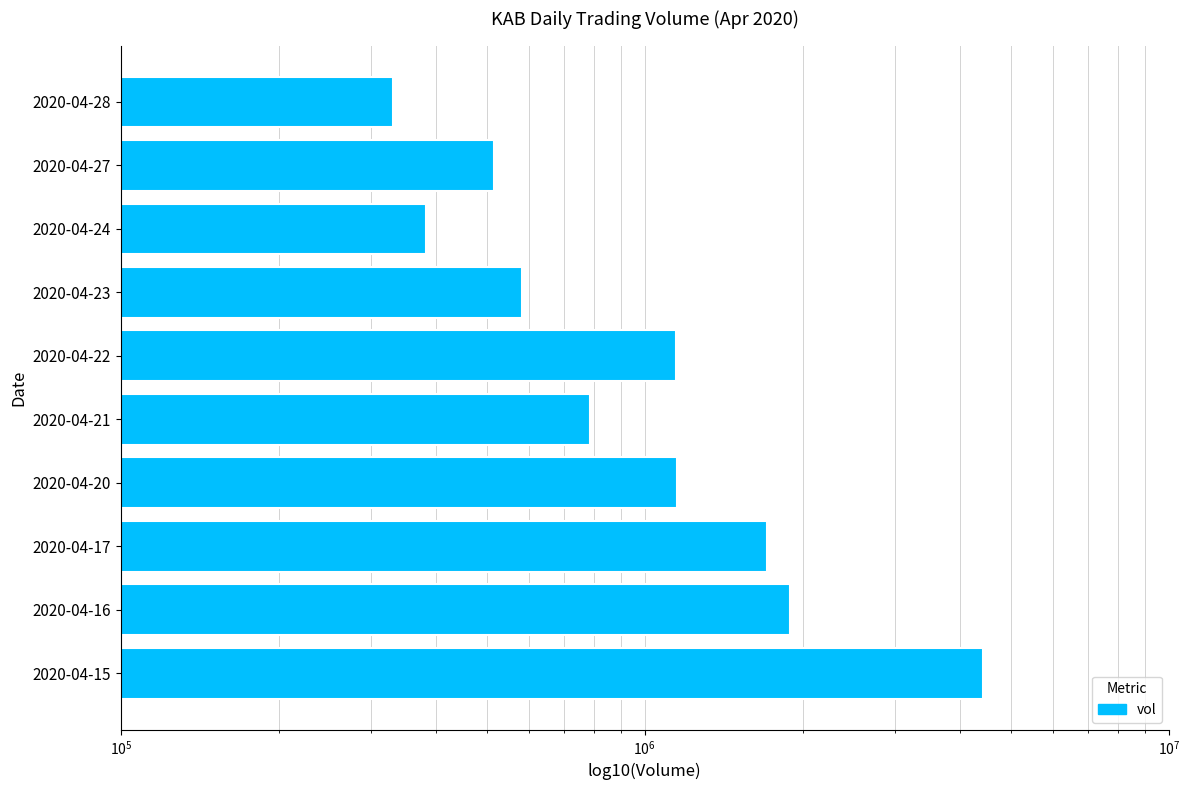

What is the ratio of the value at 2020-04-24 to the value at 2020-04-22?

0.3